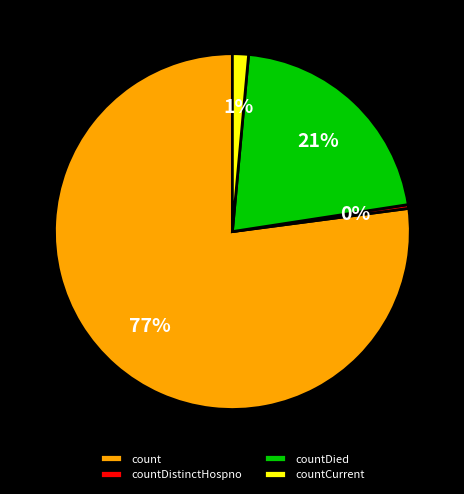

Which category has the smallest portion of the pie?

countDistinctHospno